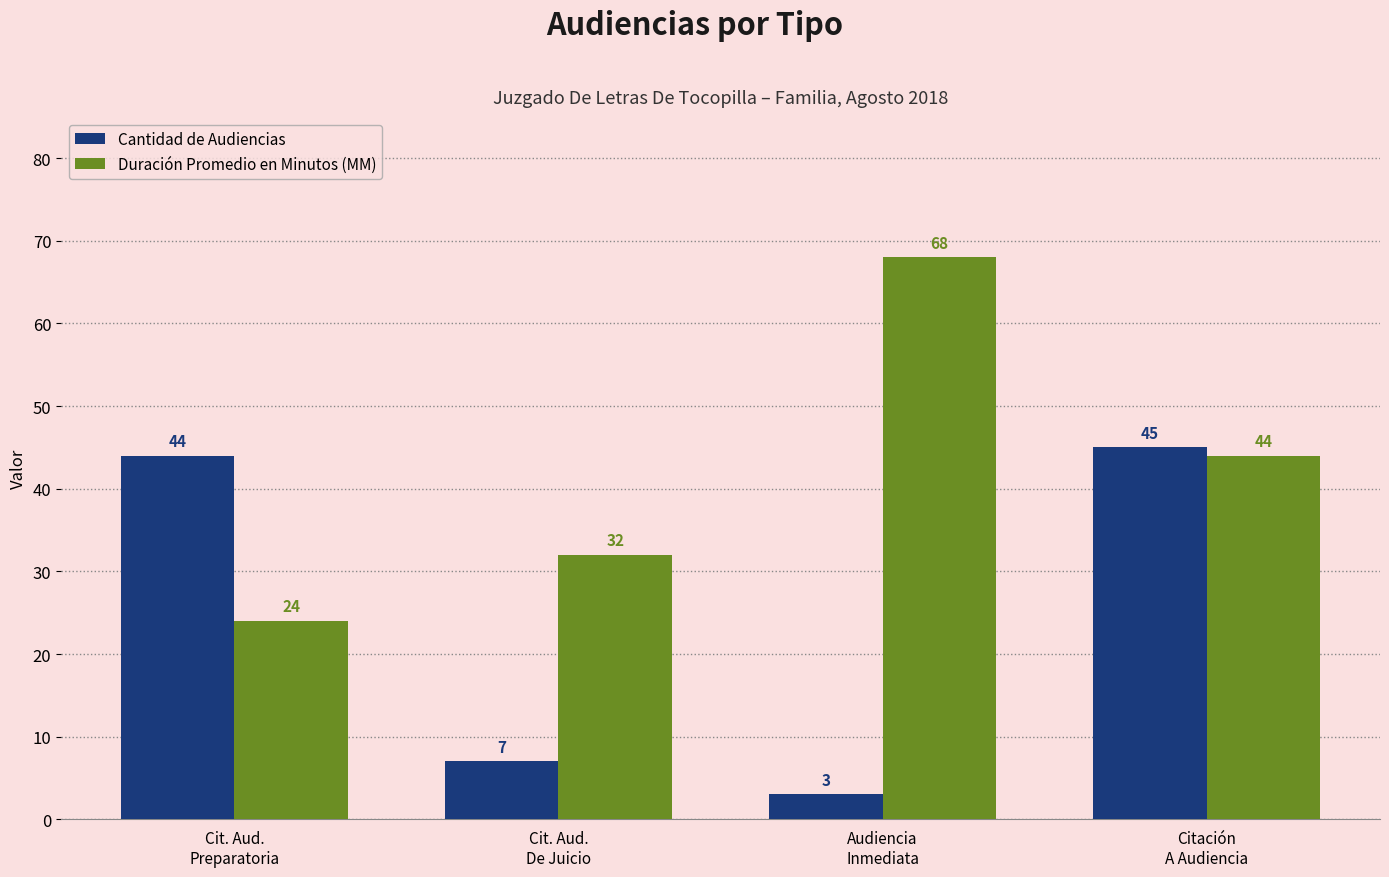

What is the greatest value displayed?

68